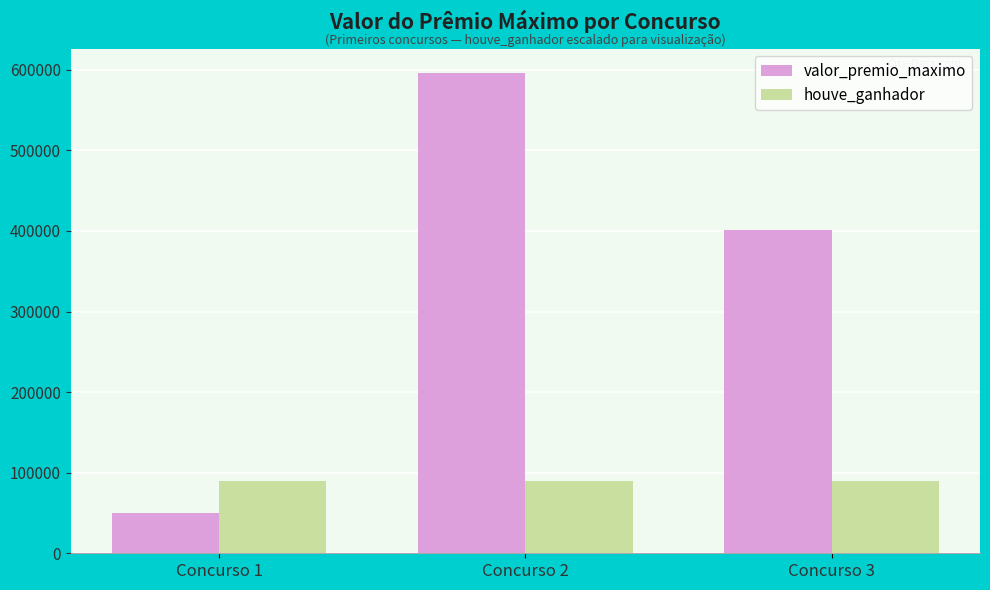

Which series has the largest total across all categories?

valor_premio_maximo